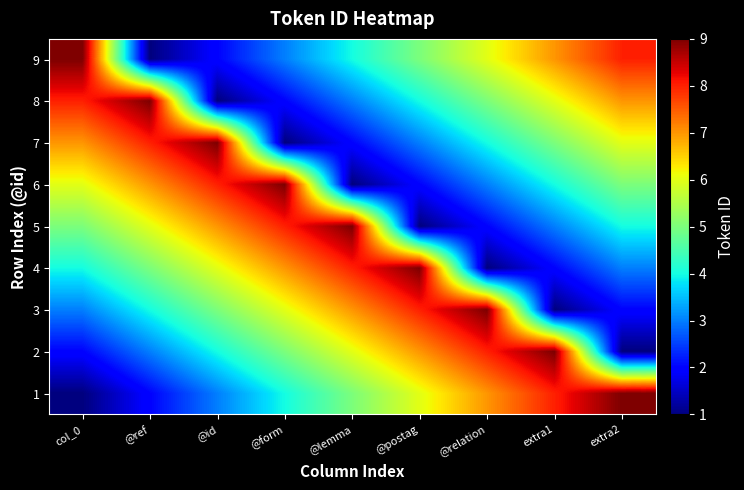

Which category has the lowest value across all series?

col_0